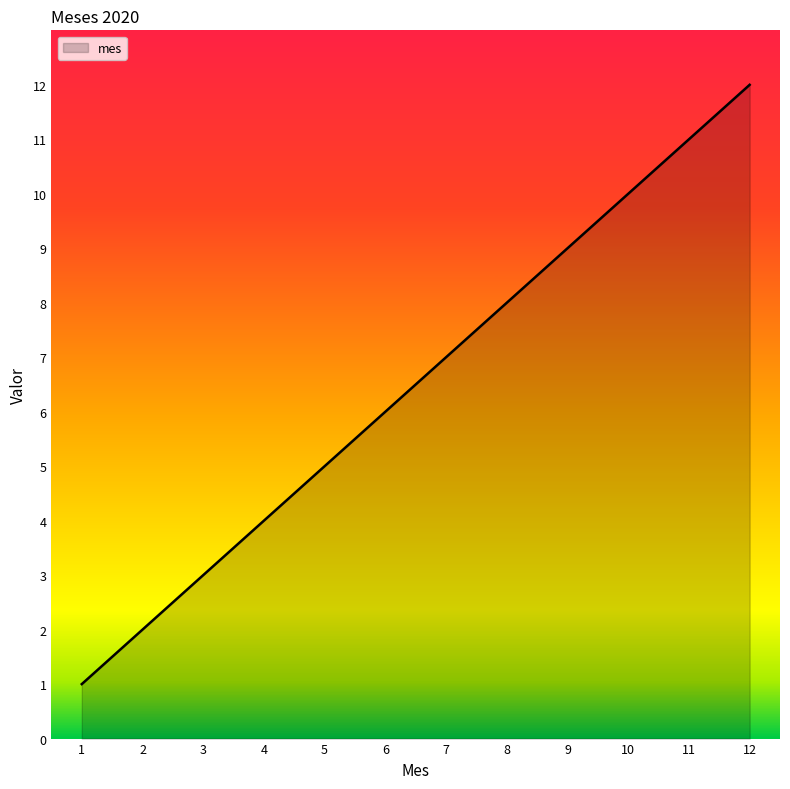

What is the difference between the maximum and minimum values?

11